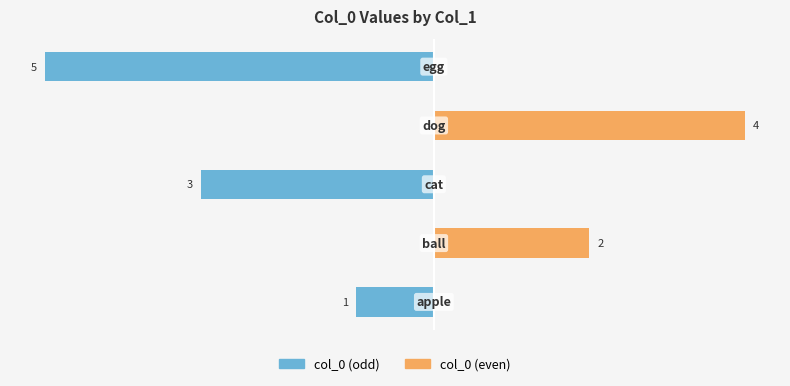

Count the number of data series in this chart.

2